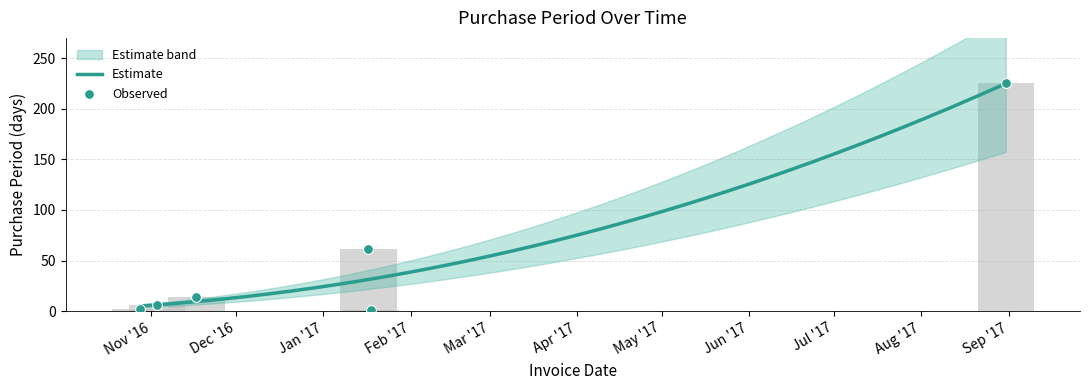

What is the change in value from 2016-11-17 to 2017-01-18?

-13